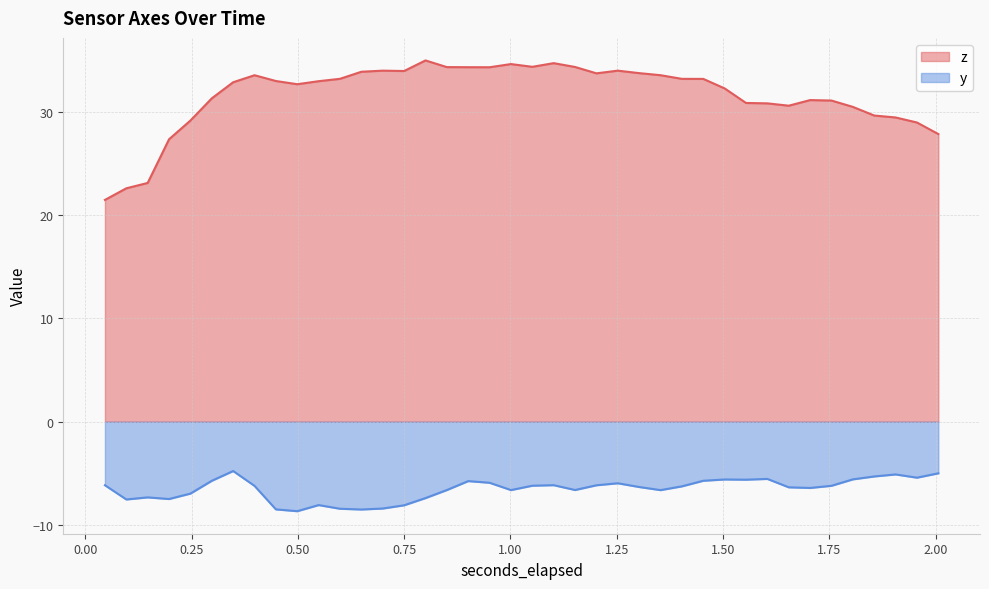

Which label corresponds to the largest value in the chart?

0.800160888671875